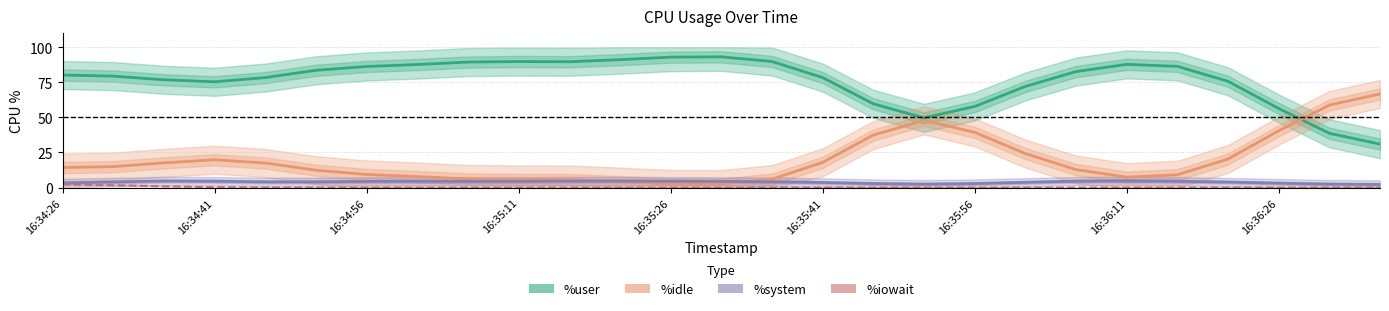

Which series has the widest spread of values?

%idle